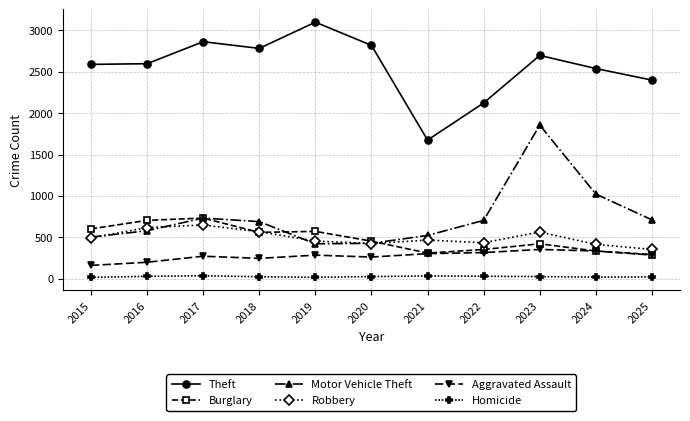

Which series has the largest total across all categories?

Theft